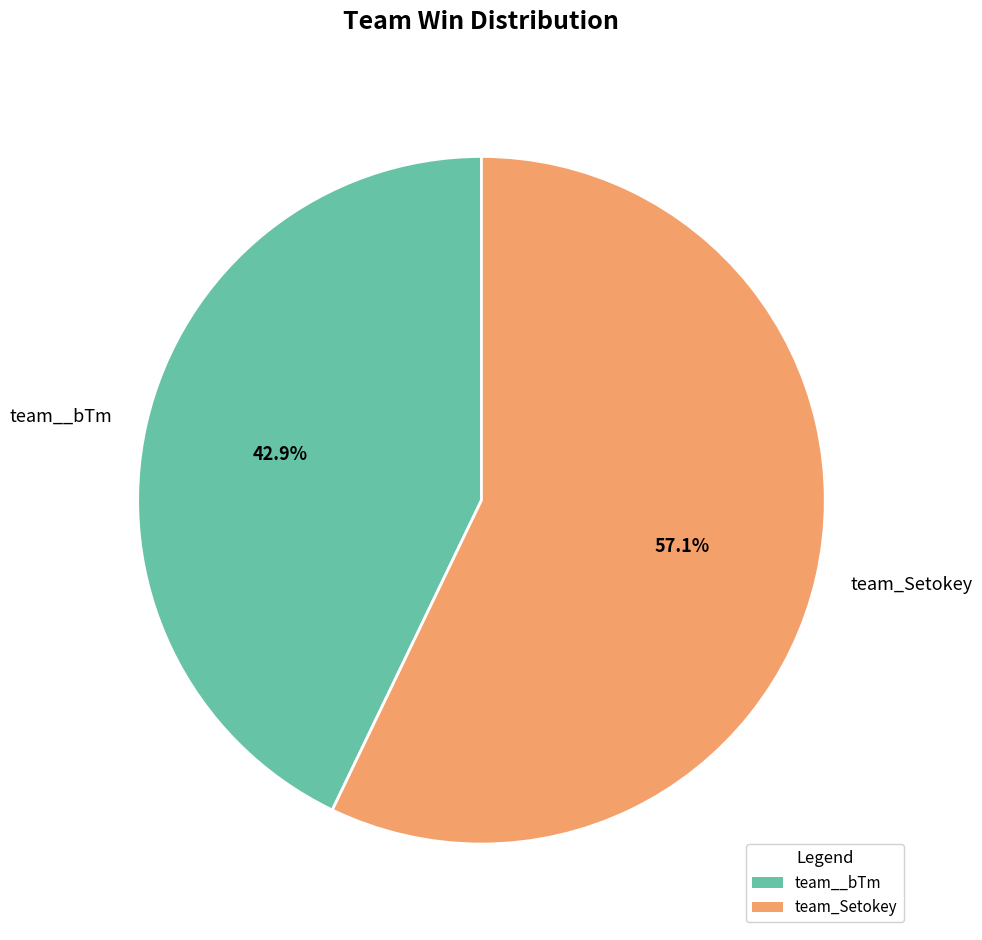

Which slice is the smallest?

team__bTm